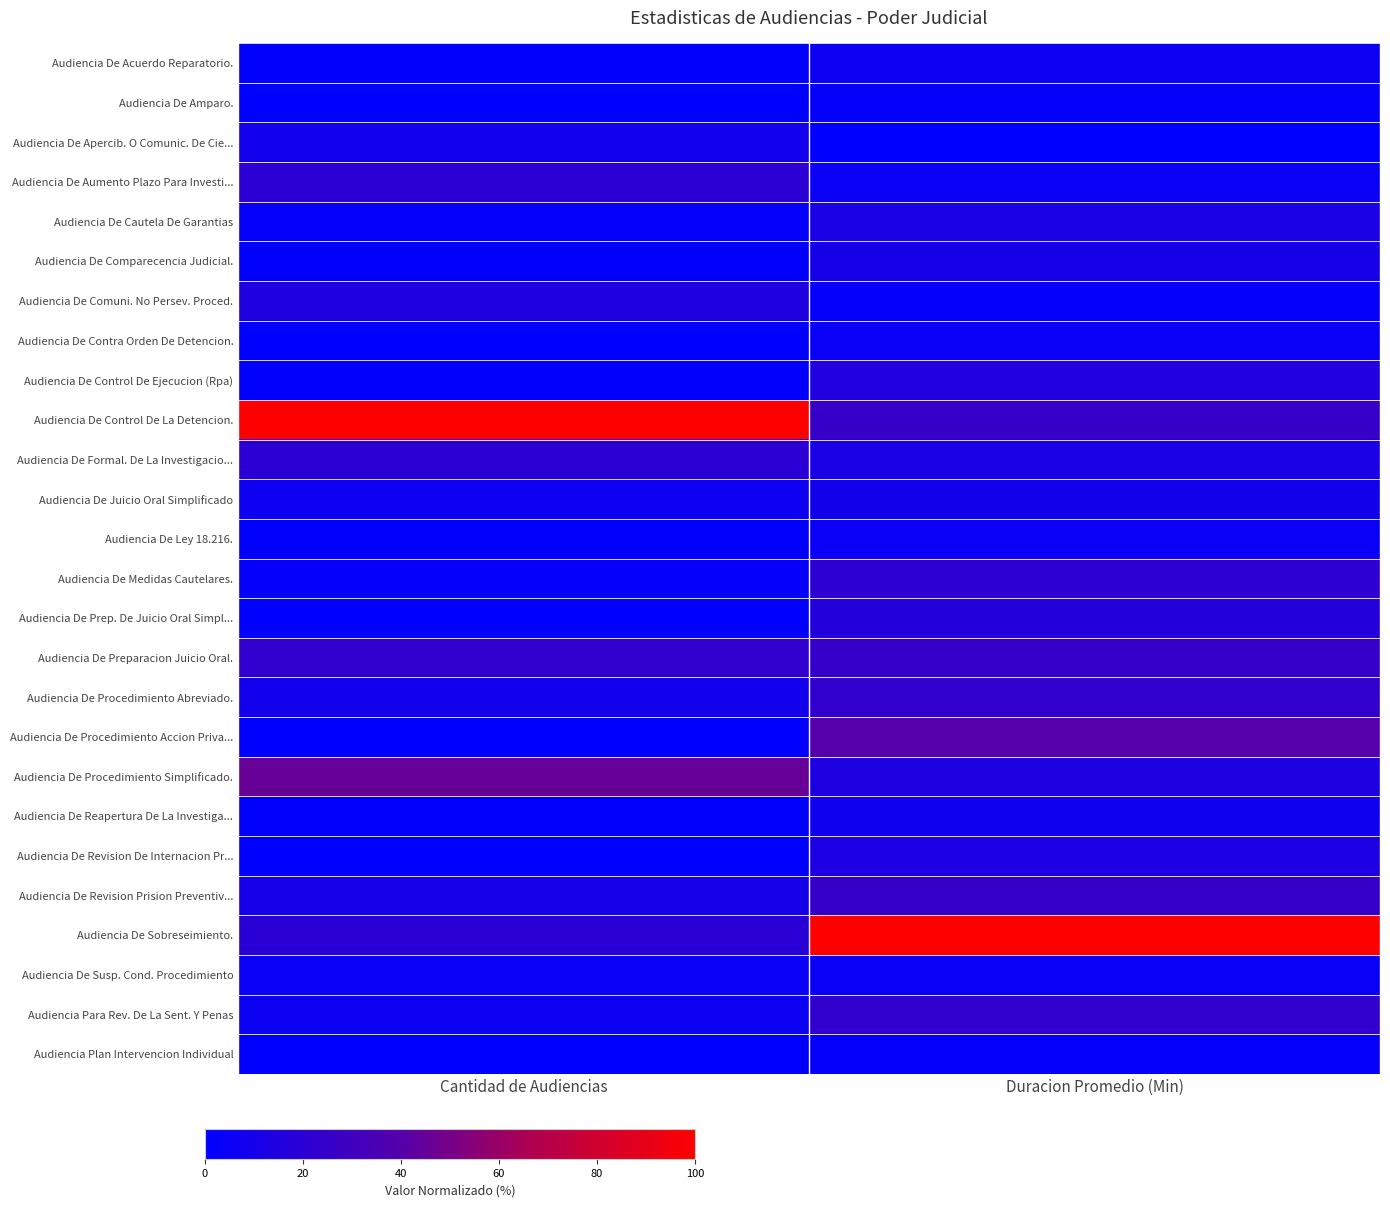

Between Cantidad de Audiencias and Duracion Promedio (Min), which is larger?

Duracion Promedio (Min)